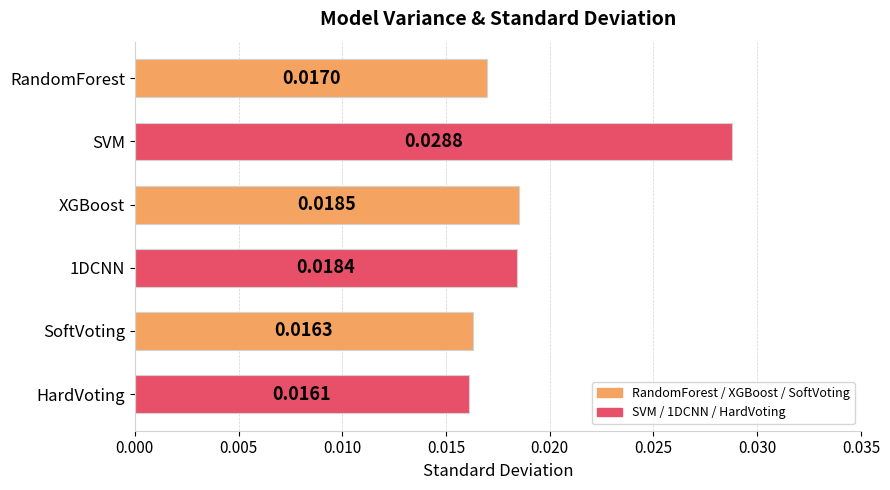

What is the label of the 4th bar from the bottom?

XGBoost